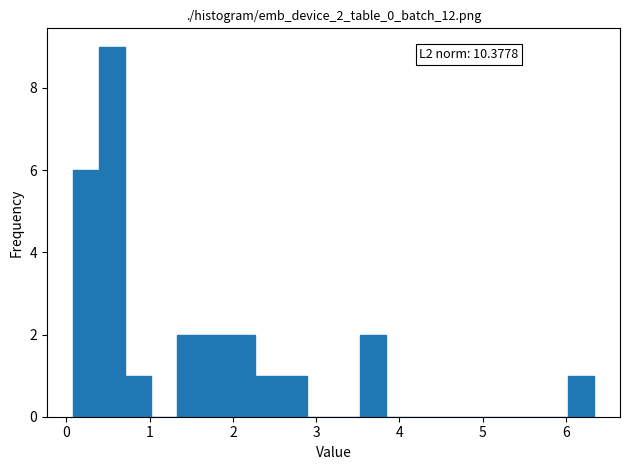

Around what value on the x-axis is the tallest bar? Give the approximate position of its centre, as read against the axis.

0.5